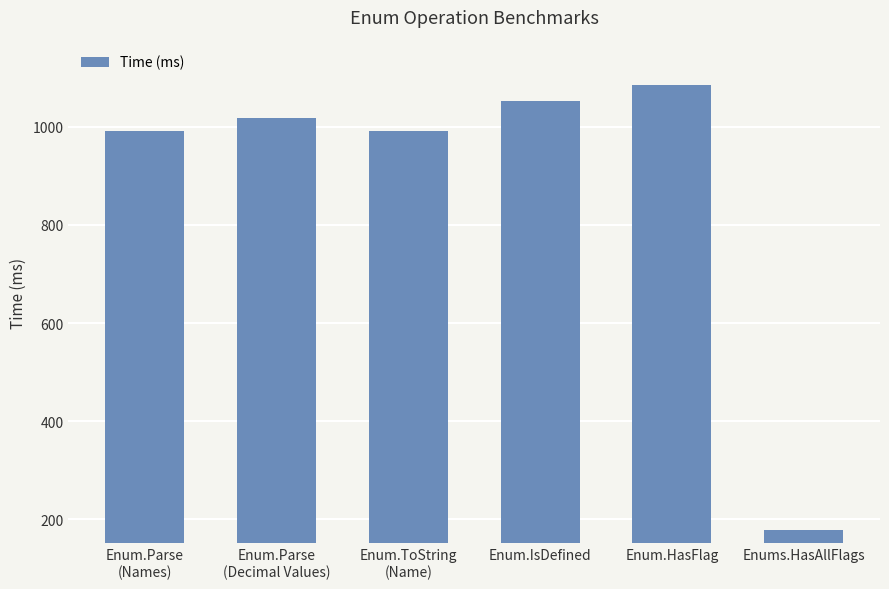

Which label corresponds to the largest value in the chart?

Enum.HasFlag